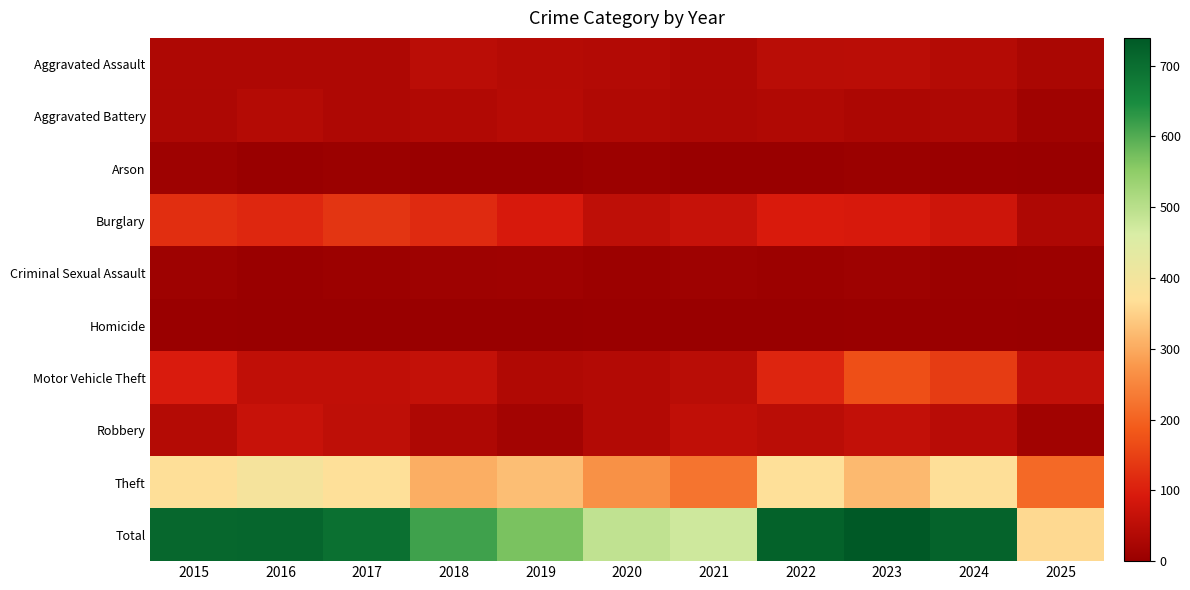

Which category has the highest value across all series?

2023